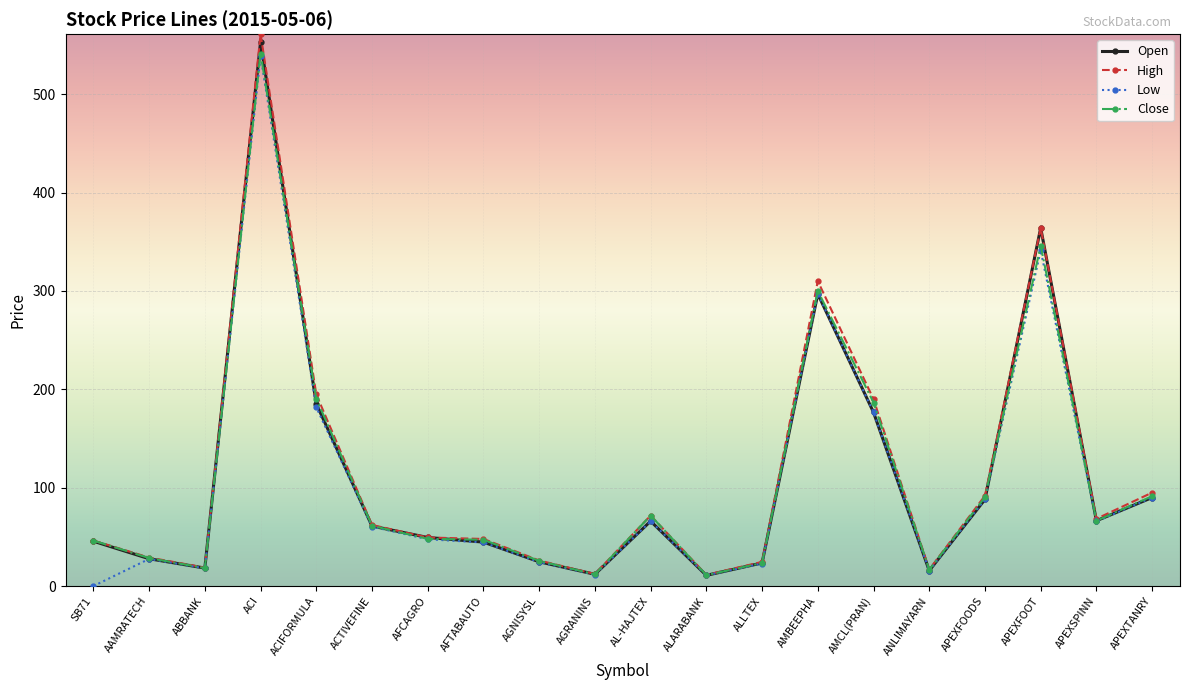

At which category is the sum across all series the highest?

ACI